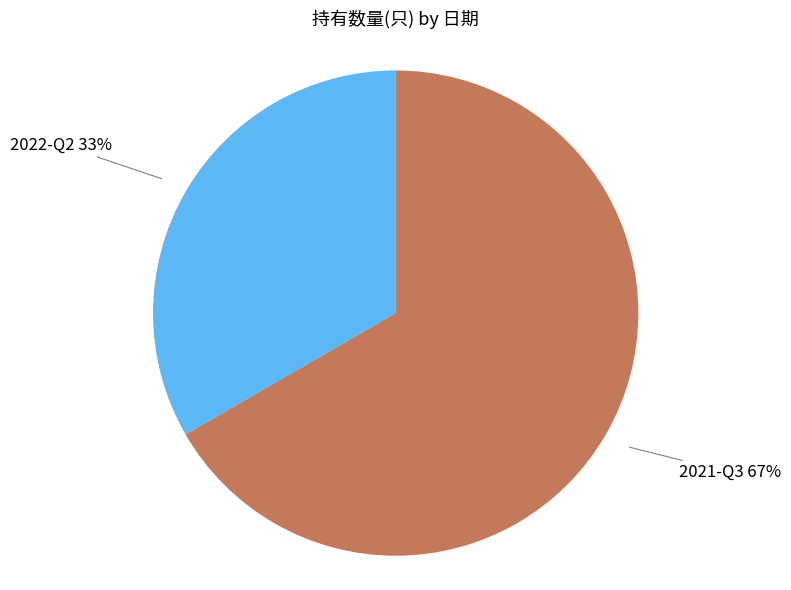

What is the majority slice?

2021-Q3